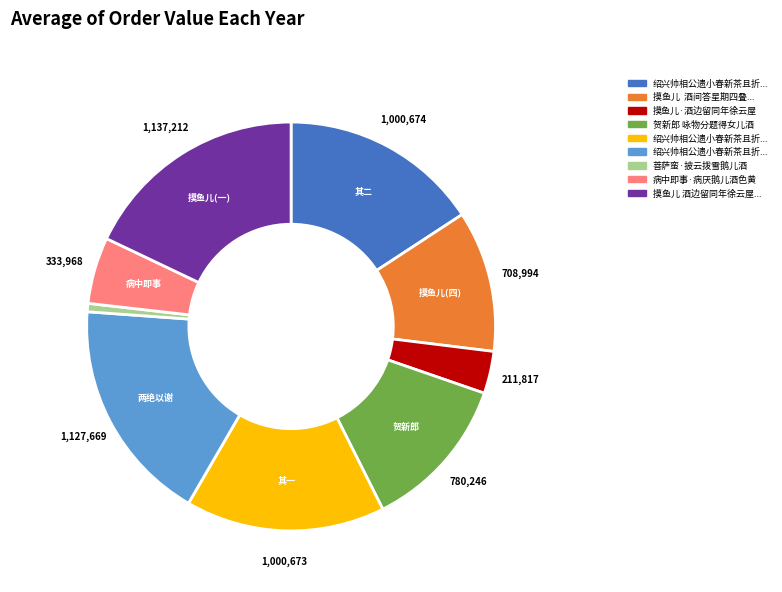

Is there a majority slice in this chart?

No